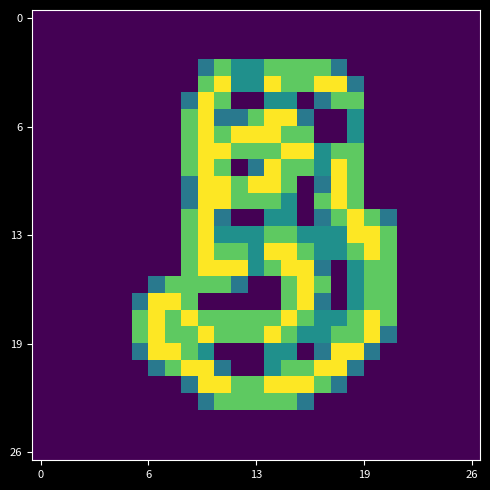

At how many categories does at least one series exceed 1?

16